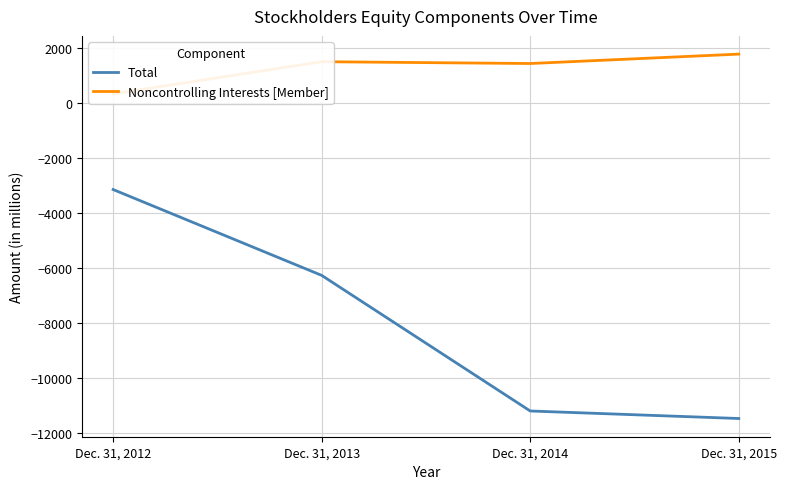

What is the minimum value shown in the chart?

-11476